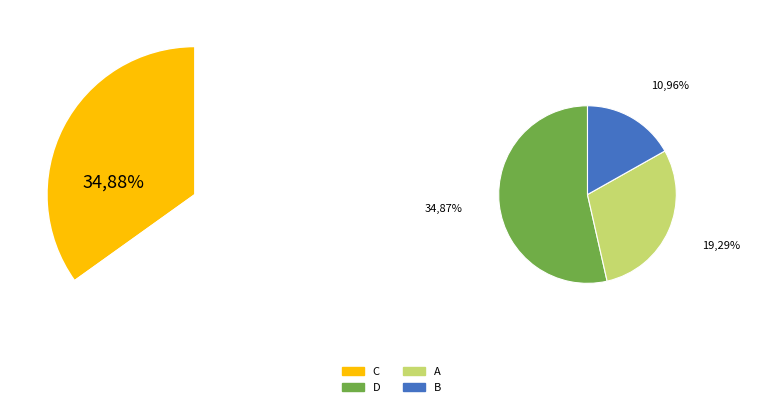

Does B represent more than half of the total?

No